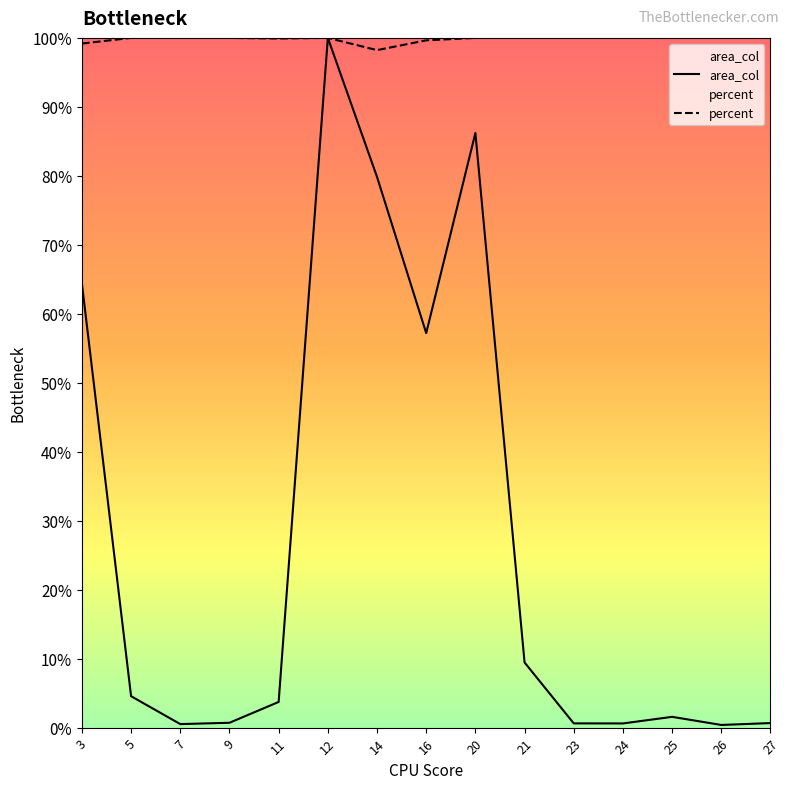

Where does the area_col series first go above 3?

3